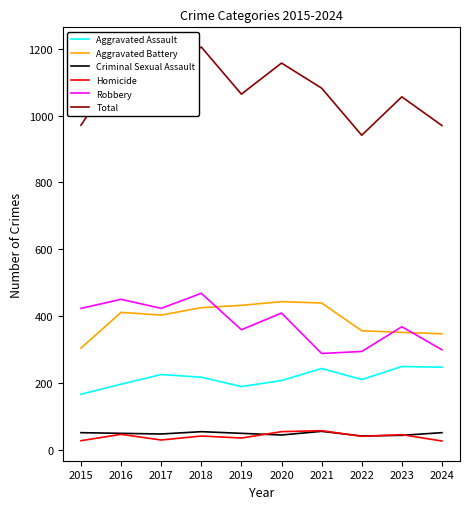

What value does the Homicide series have at 2024?

26